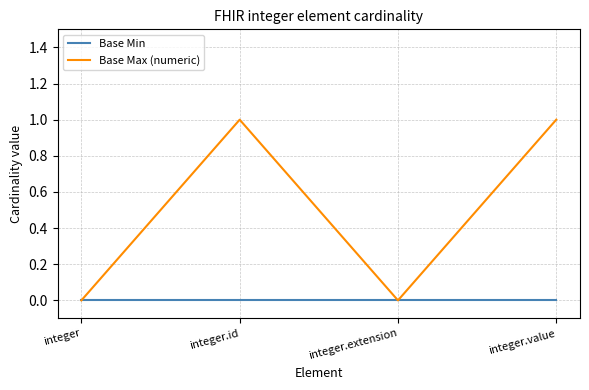

Which series has the largest range (max minus min)?

Base Max (numeric)